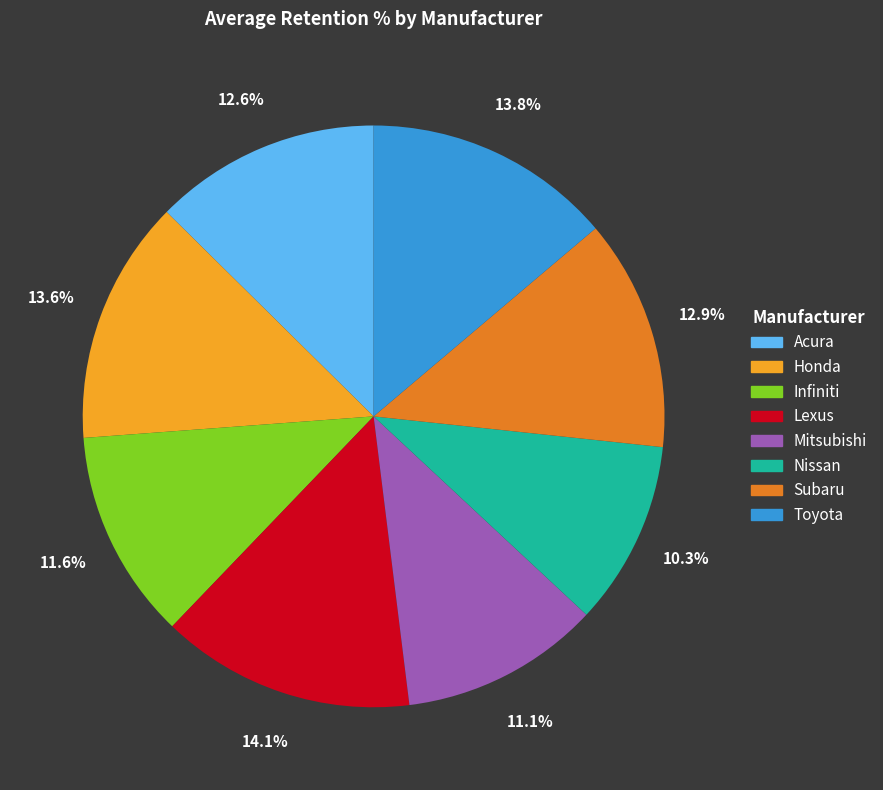

To the nearest percent, what portion does Honda represent?

14%